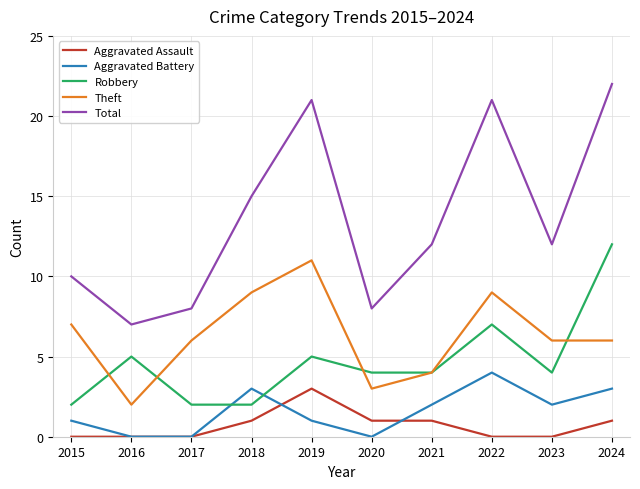

True or false: Robbery and Aggravated Battery intersect in this chart.

True